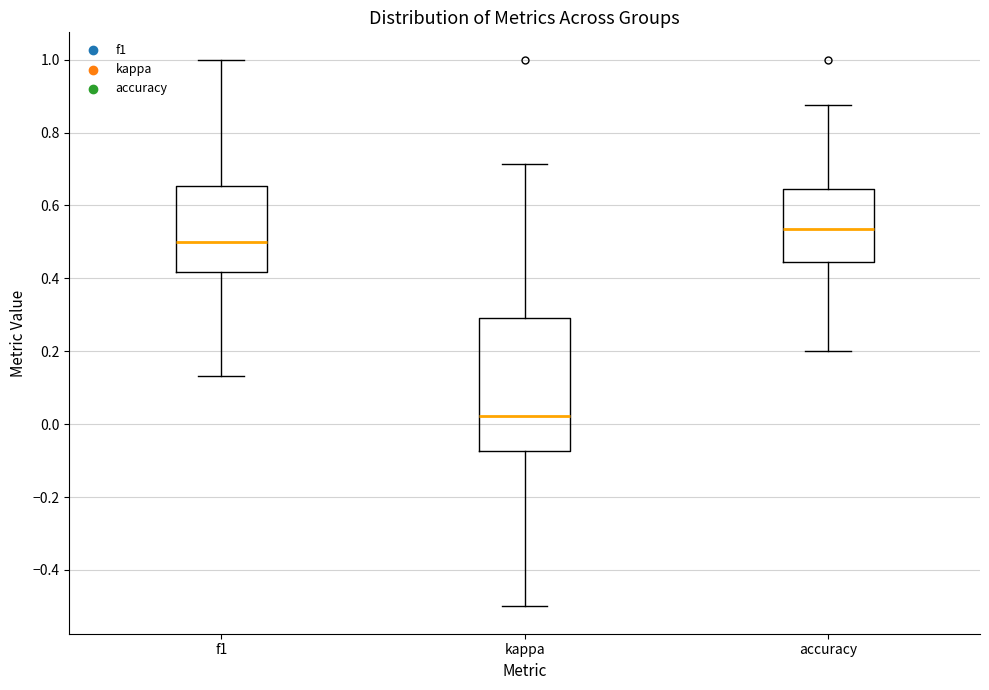

Comparing the boxes themselves (not the whiskers), which one is the tallest?

kappa